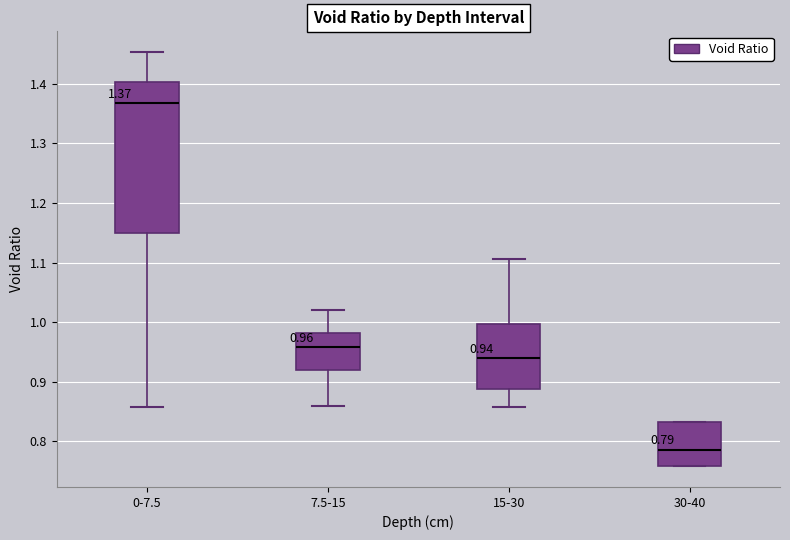

Which box's median line is the lowest?

30-40